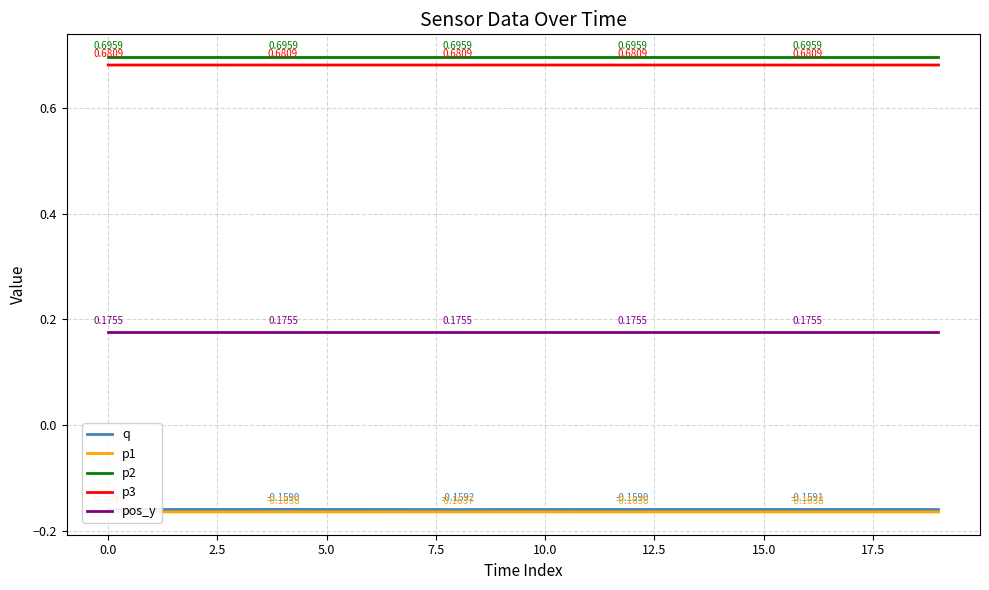

True or false: p3 has more than 0 interior local peaks.

True